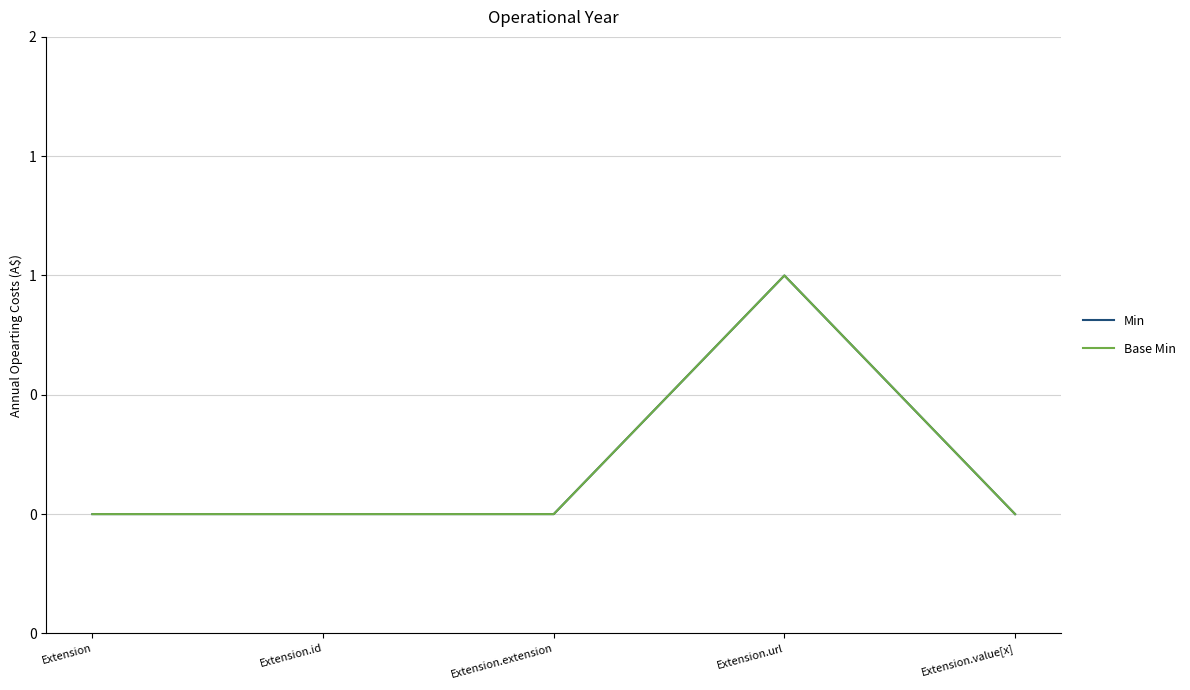

List the labels in order of Base Min value, largest first.

Extension.url, Extension, Extension.id, Extension.extension, Extension.value[x]